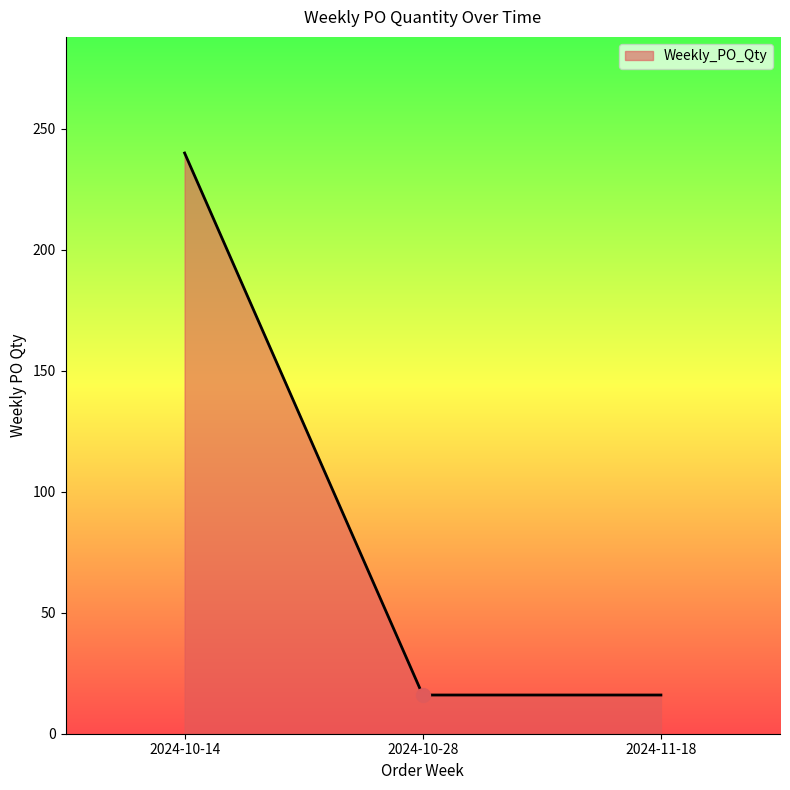

The value at 2024-11-18 is 4. True or false?

False